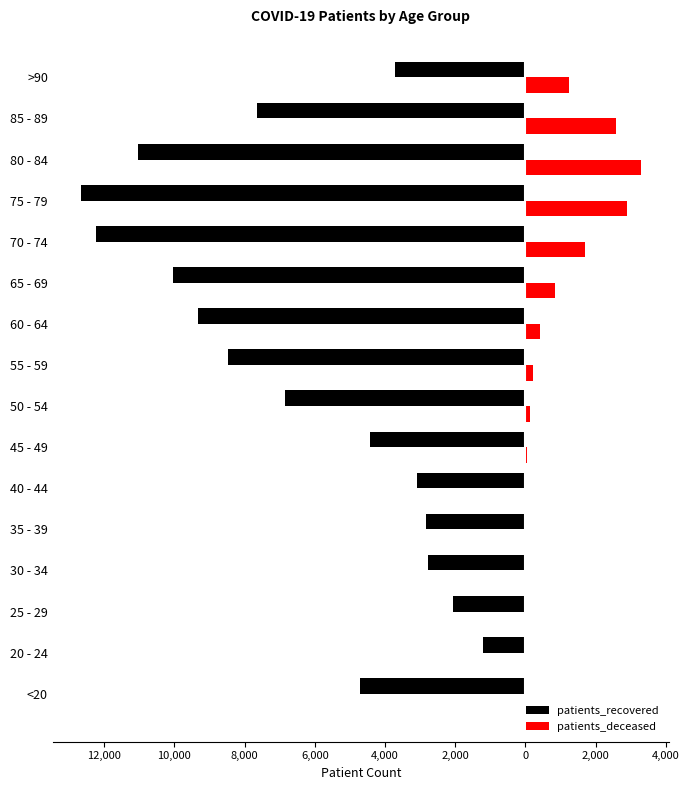

What is the difference between the maximum and minimum values in the patients_recovered series?

11471